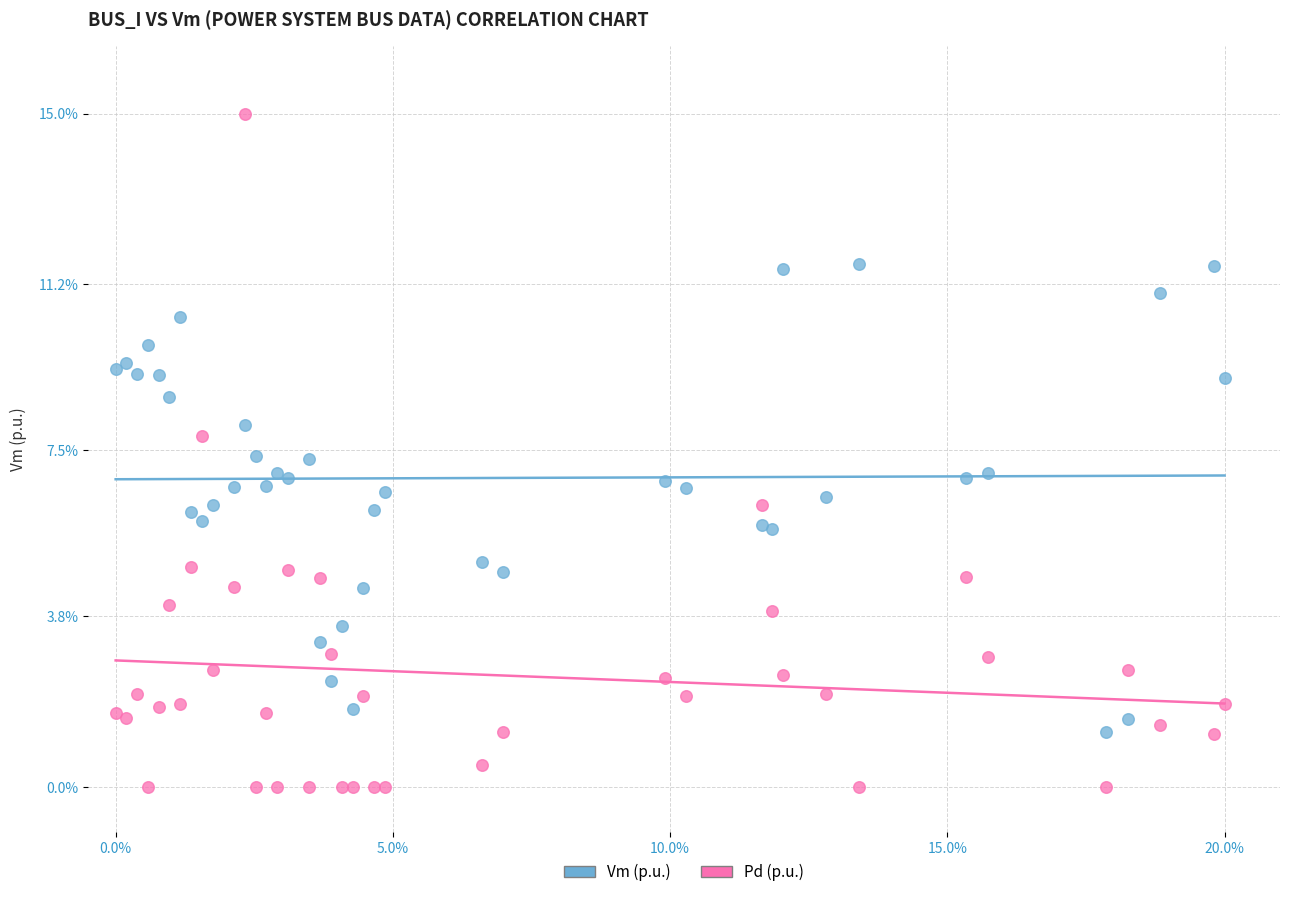

What is the X range (max minus min) for the scatter plot?

20.0